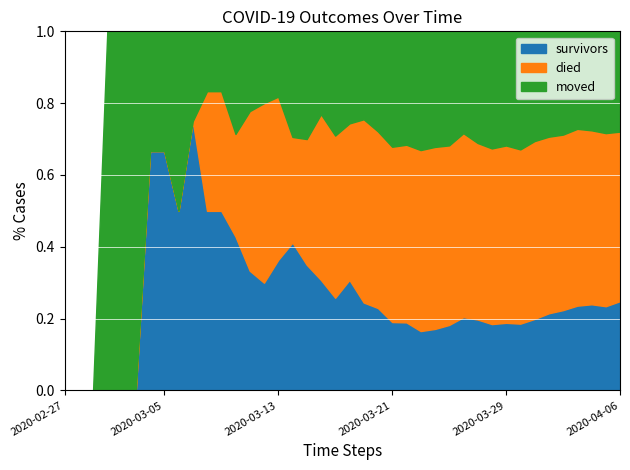

Where is died nearest to the value 177?

2020-03-30